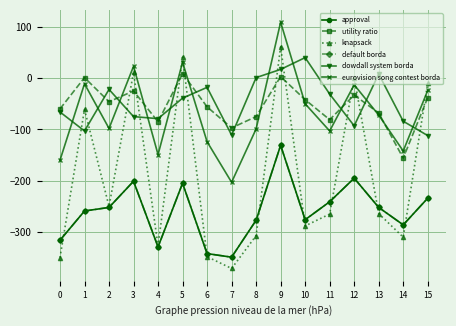

What is the lowest value of the dowdall system borda series?

-112